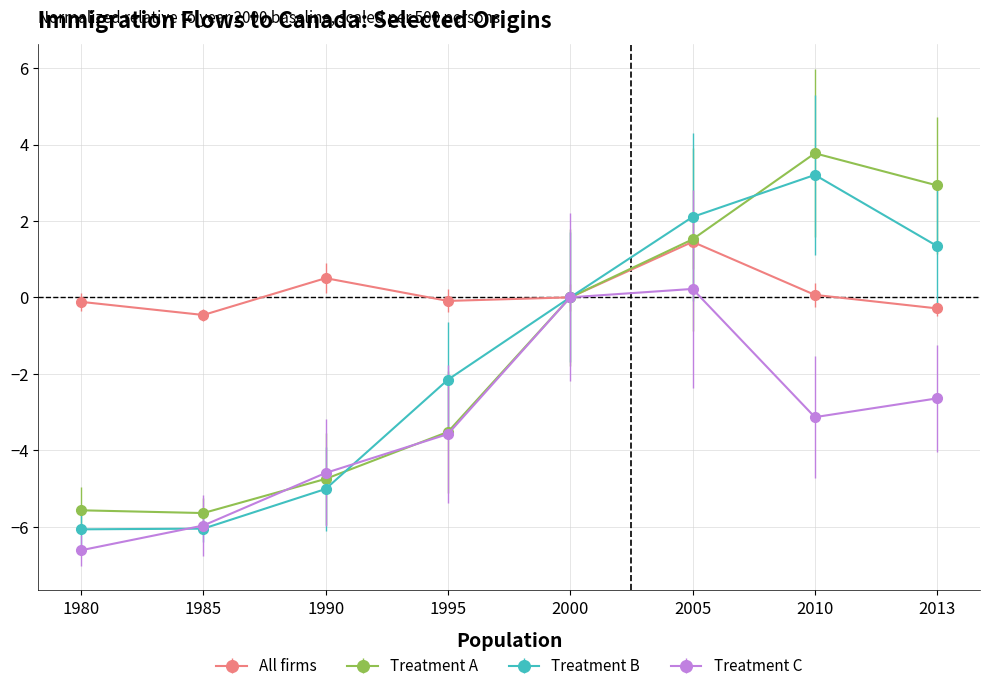

Is the value of Treatment B at 1990 greater than the value of All firms at 2005?

No